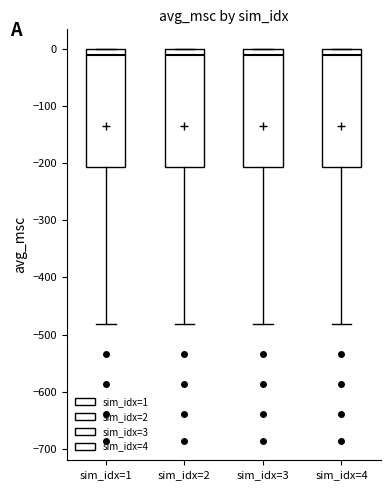

Reading left to right, read every box against the y-axis: the position of its median line, the range the box covers, and the ends of its whiskers. The values are not printed on the chart, so give them approximately, as read against the axis.

sim_idx=1: median -10, box -210 to 0, whiskers -480 to 0
sim_idx=2: median -10, box -210 to 0, whiskers -480 to 0
sim_idx=3: median -10, box -210 to 0, whiskers -480 to 0
sim_idx=4: median -10, box -210 to 0, whiskers -480 to 0